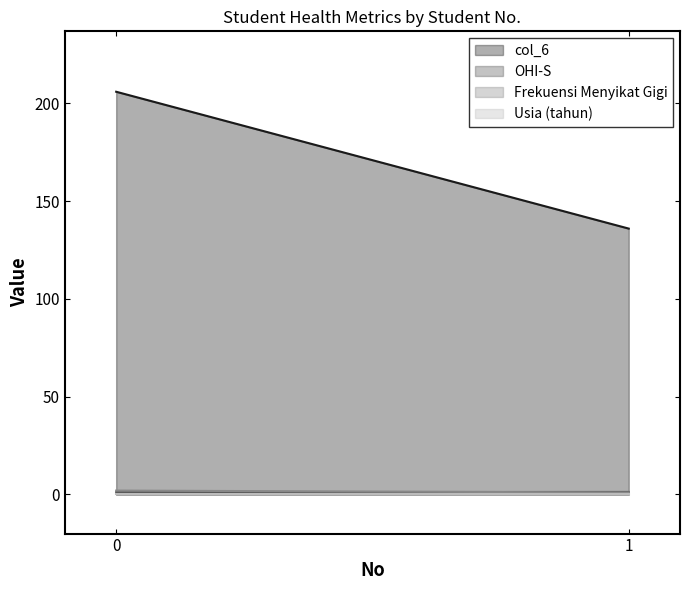

How many lines are shown in the chart?

4